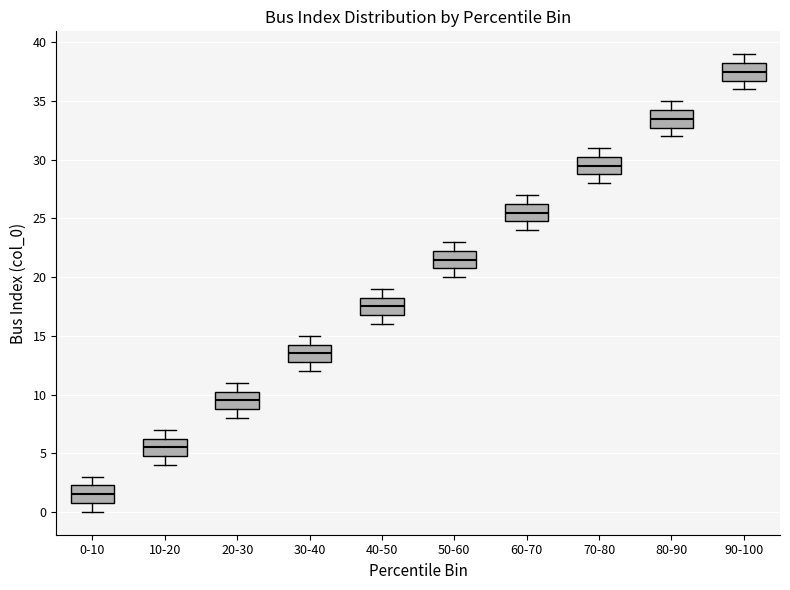

Reading left to right, read every box against the y-axis: the position of its median line, the range the box covers, and the ends of its whiskers. The values are not printed on the chart, so give them approximately, as read against the axis.

0-10: median 1.5, box 1.0 to 2.5, whiskers 0.0 to 3.0
10-20: median 5.5, box 5.0 to 6.5, whiskers 4.0 to 7.0
20-30: median 9.5, box 9.0 to 10.5, whiskers 8.0 to 11.0
30-40: median 13.5, box 13.0 to 14.5, whiskers 12.0 to 15.0
40-50: median 17.5, box 17.0 to 18.5, whiskers 16.0 to 19.0
50-60: median 21.5, box 21.0 to 22.5, whiskers 20.0 to 23.0
60-70: median 25.5, box 25.0 to 26.5, whiskers 24.0 to 27.0
70-80: median 29.5, box 29.0 to 30.5, whiskers 28.0 to 31.0
80-90: median 33.5, box 33.0 to 34.5, whiskers 32.0 to 35.0
90-100: median 37.5, box 37.0 to 38.5, whiskers 36.0 to 39.0